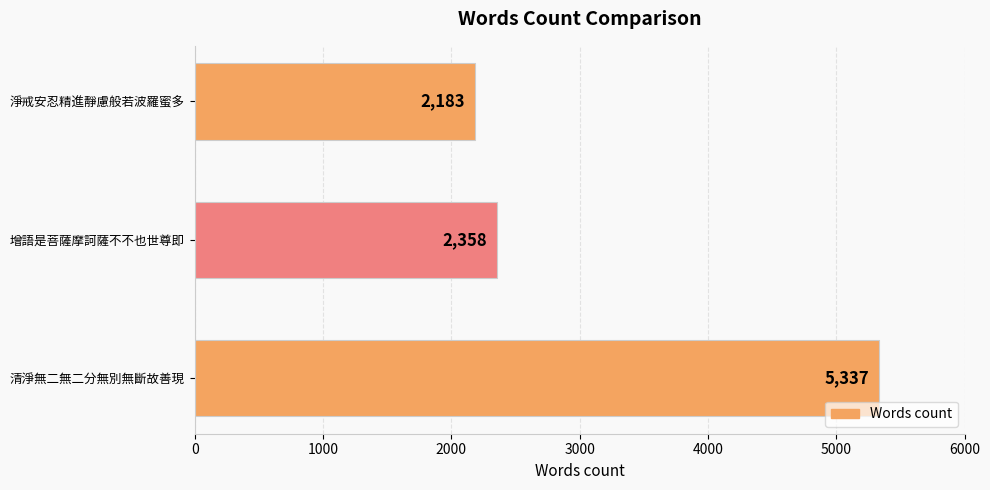

Reading top to bottom, extract all data points from this chart.

2183	2358	5337